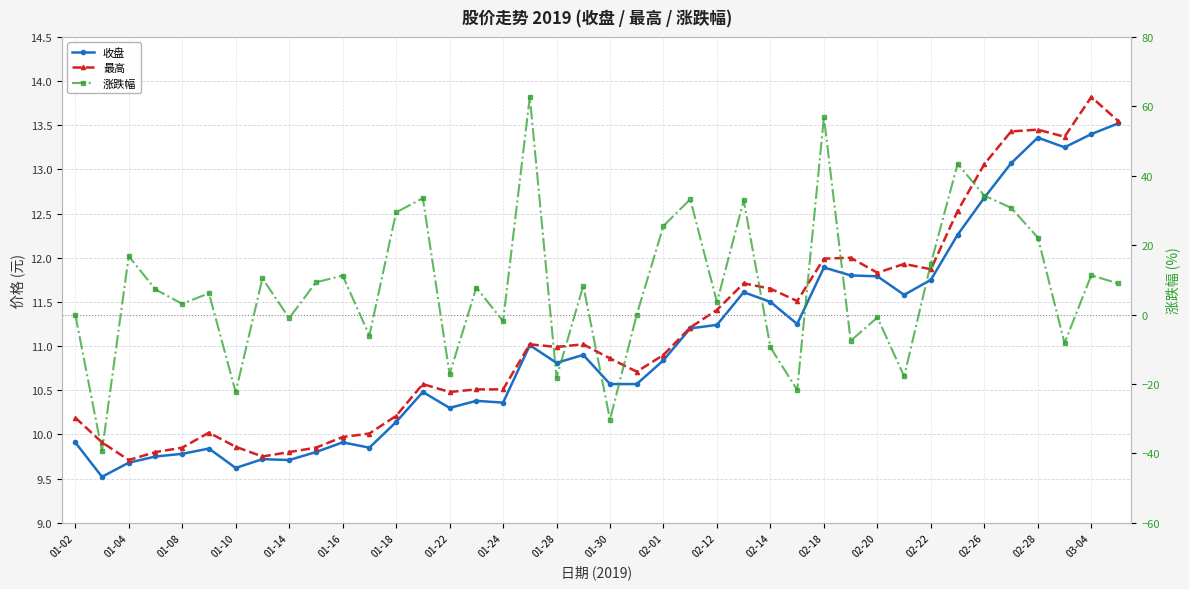

True or false: 收盘 and 最高 intersect in this chart.

False